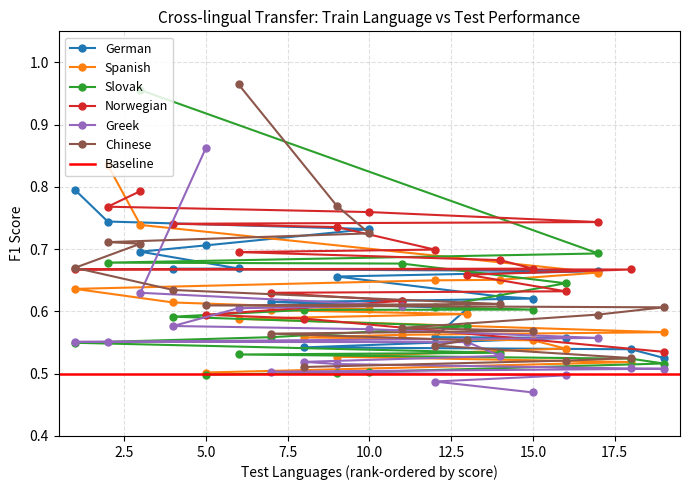

What is the maximum value for German?

0.8